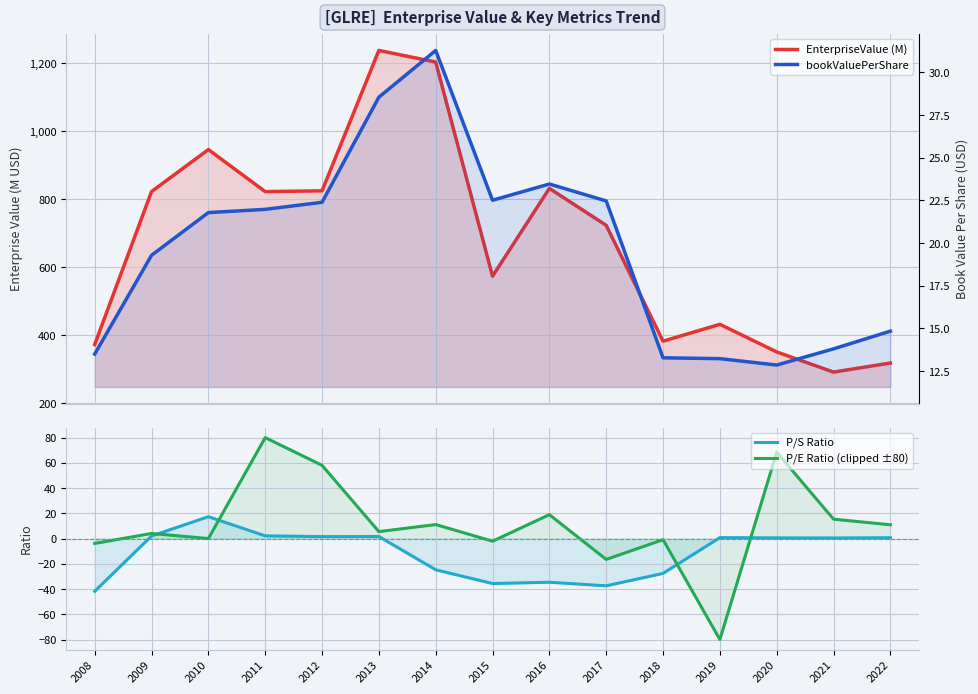

Between 2018 and 2010, which is larger?

2010